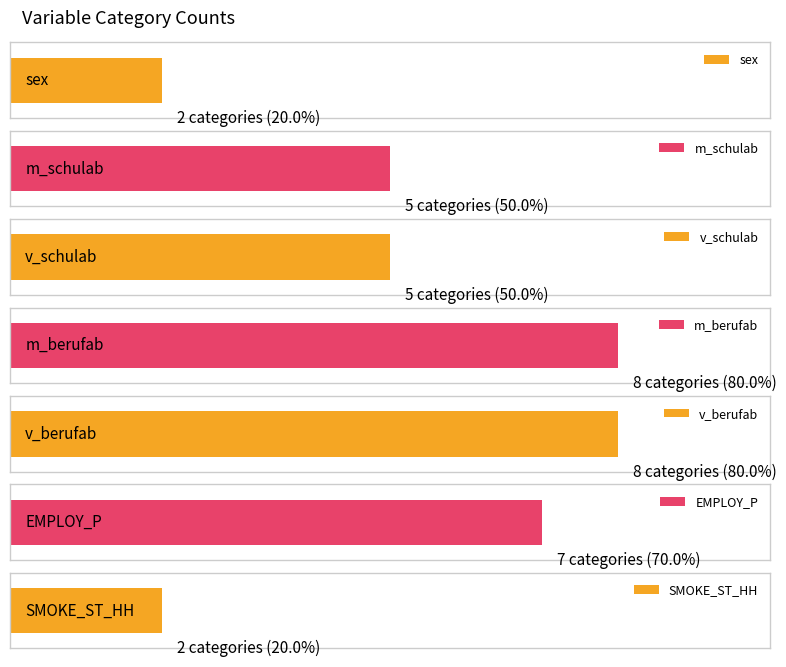

What is the change in value from sex to v_berufab?

+6